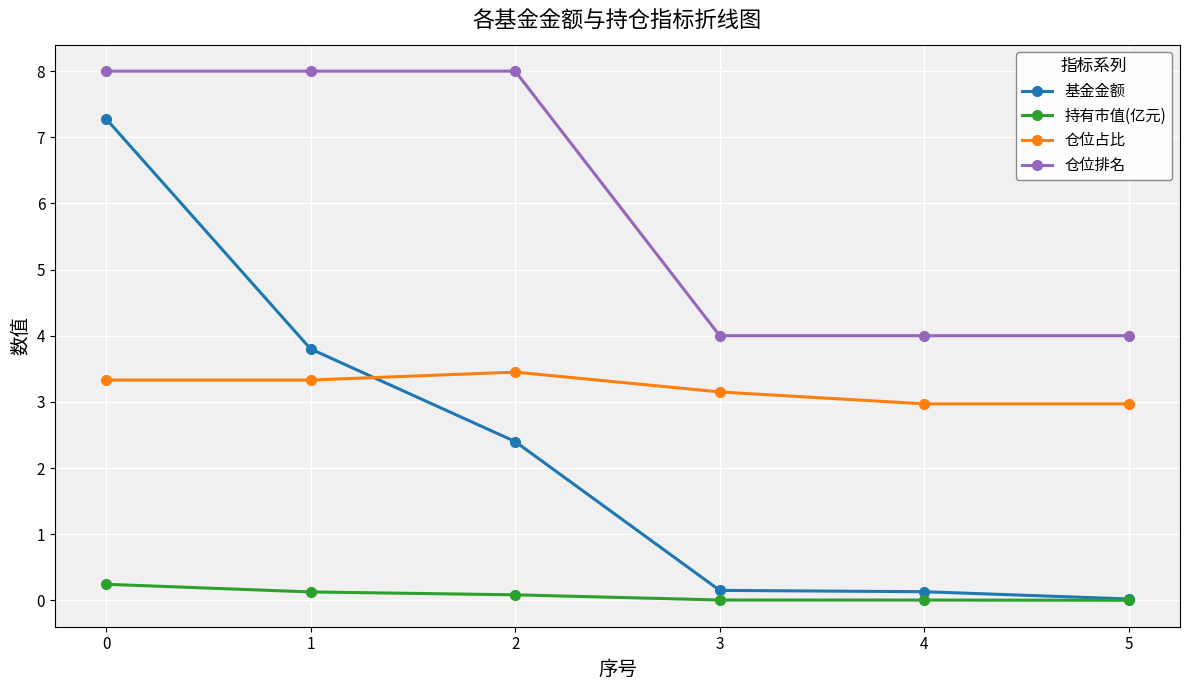

What are all the series names shown in the legend?

基金金额, 持有市值(亿元), 仓位占比, 仓位排名